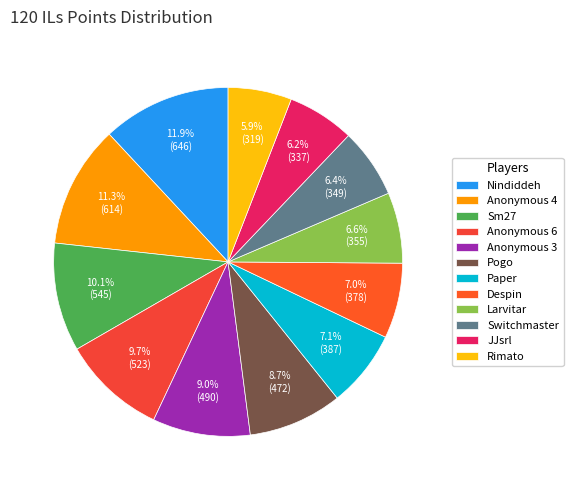

Rank the categories by value from highest to lowest.

Nindiddeh, Anonymous 4, Sm27, Anonymous 6, Anonymous 3, Pogo, Paper, Despin, Larvitar, Switchmaster, JJsrl, Rimato